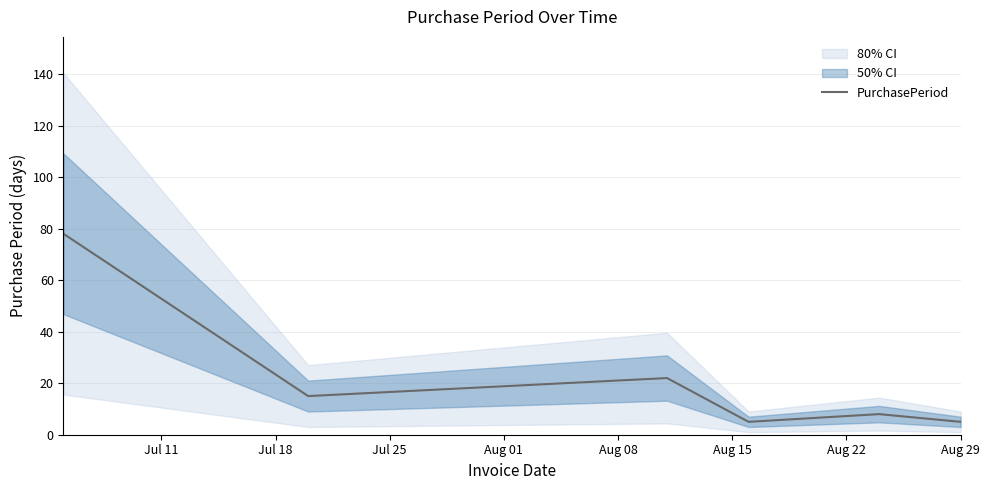

Count the number of categories in the chart.

6